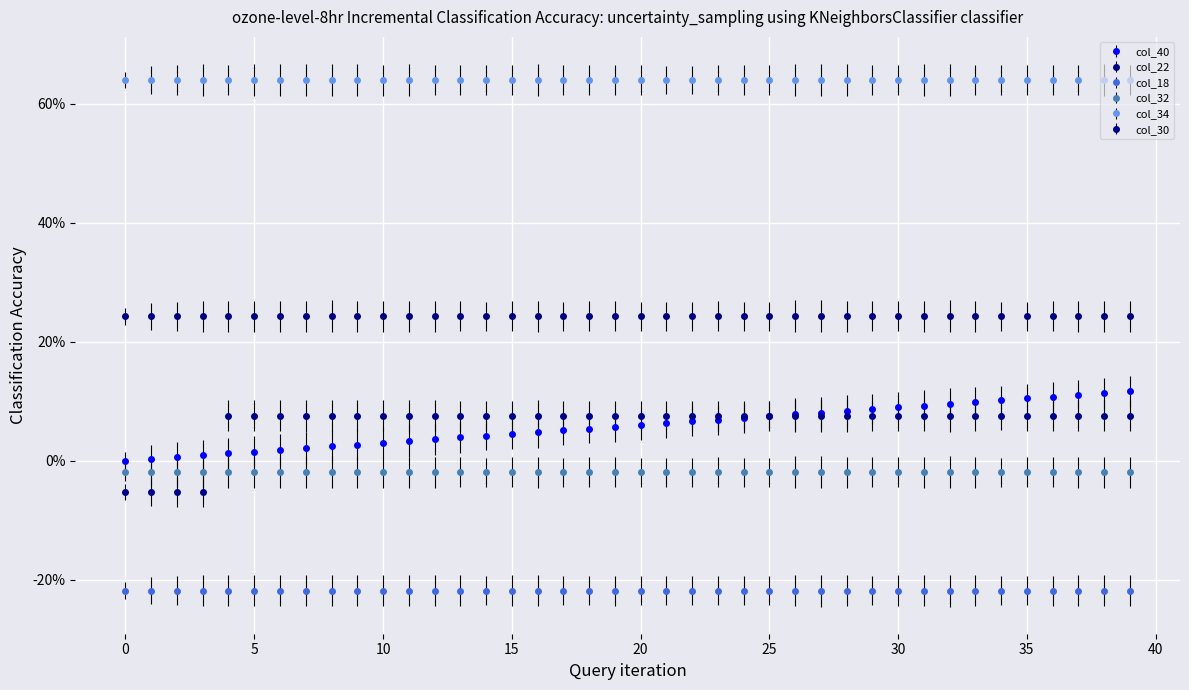

List the series in order of their peak value, highest first.

col_34, col_22, col_40, col_30, col_32, col_18